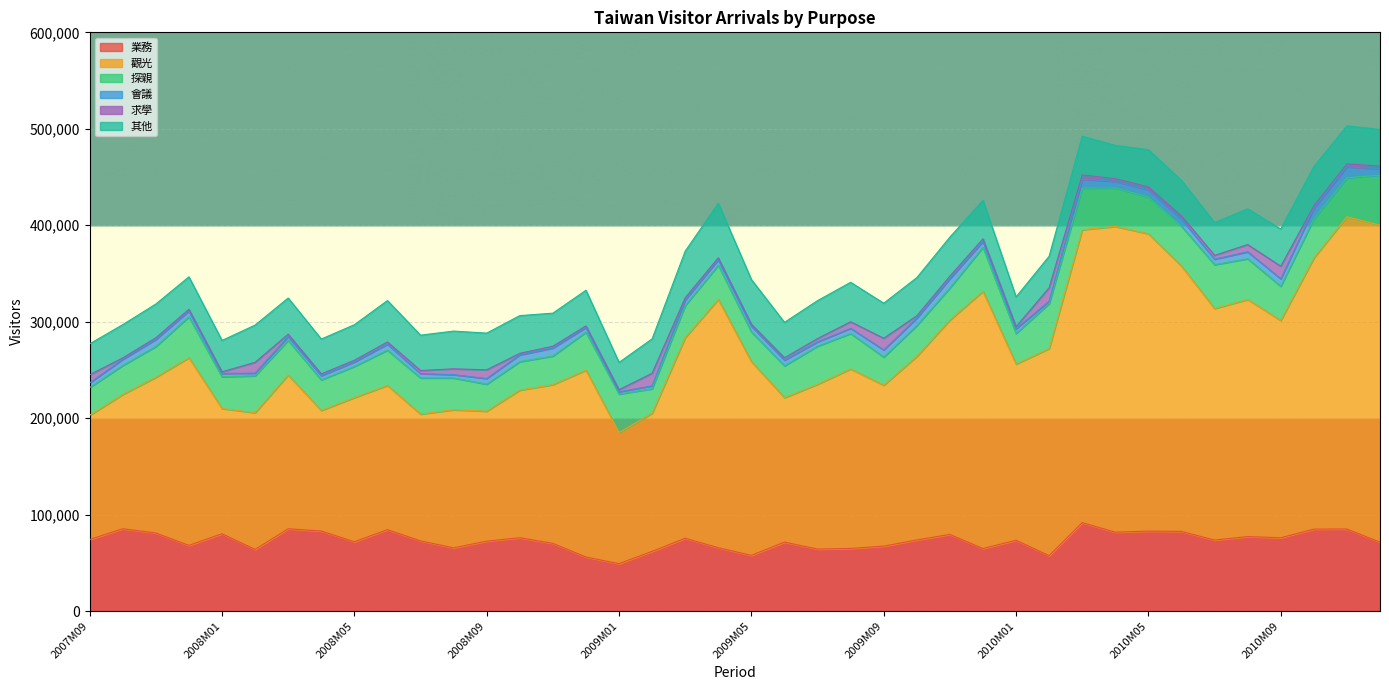

In 探親, how many points are higher than both neighbors (excluding endpoints)?

10